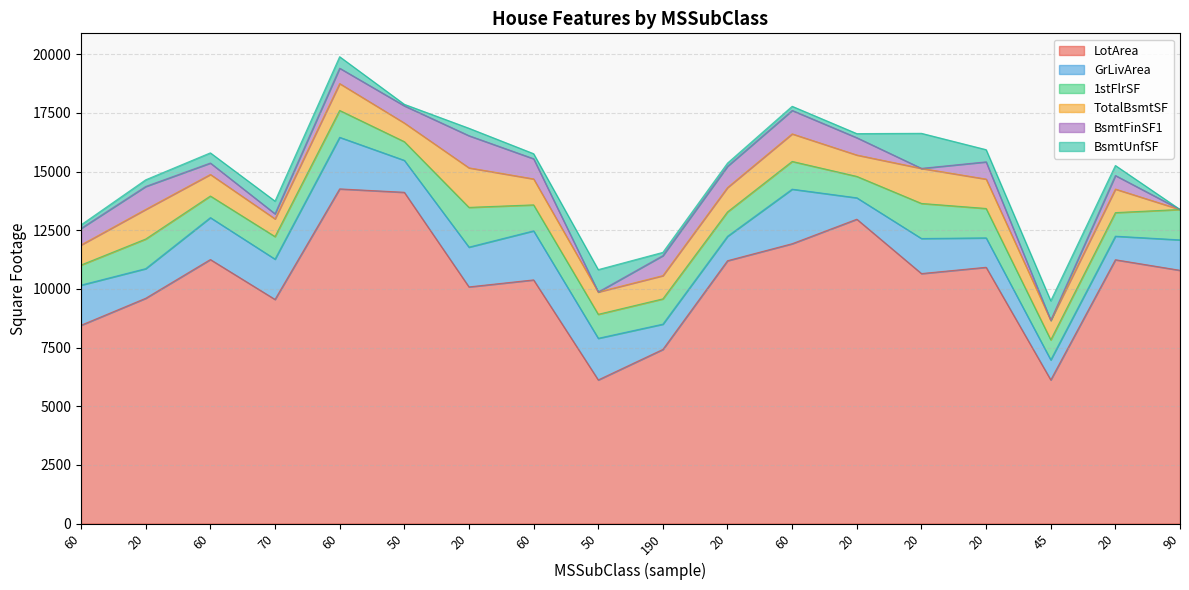

Is the value of GrLivArea at 20 greater than the value of BsmtUnfSF at 20?

Yes